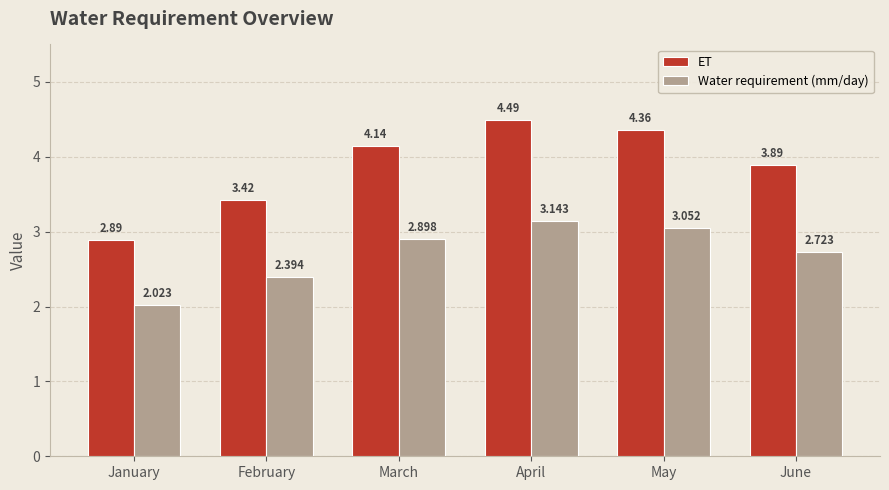

At which label is Water requirement (mm/day) closest to 2?

January